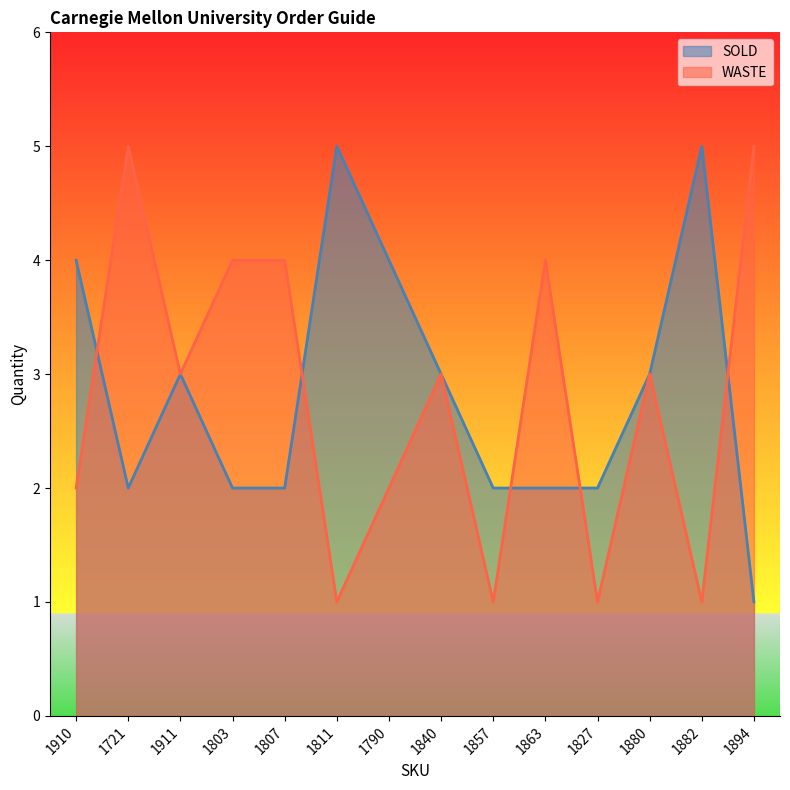

How many data points does each series have?

14